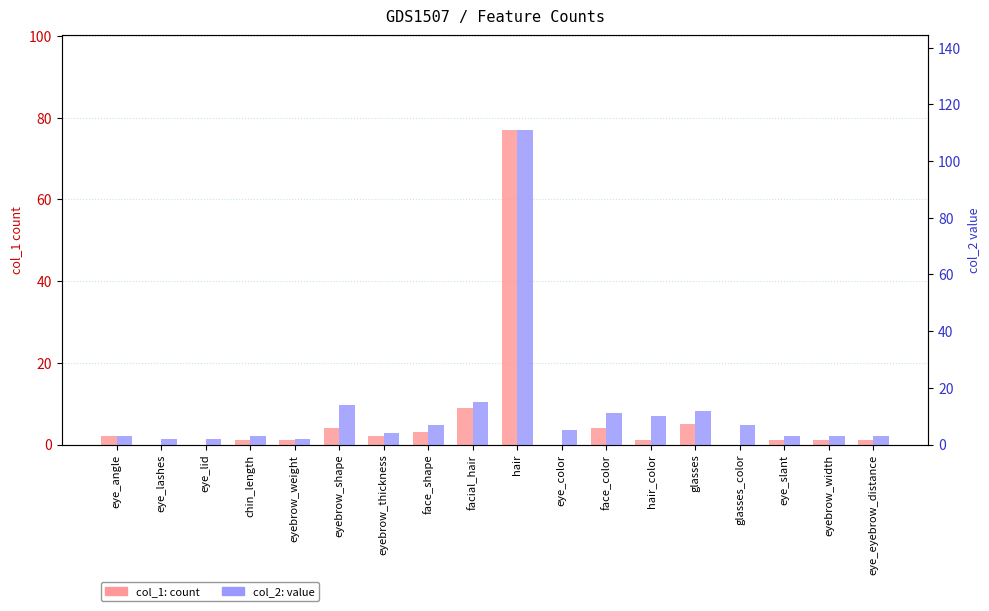

At glasses_color, list the series in order from smallest to largest.

col_1 (count), col_2 (value)